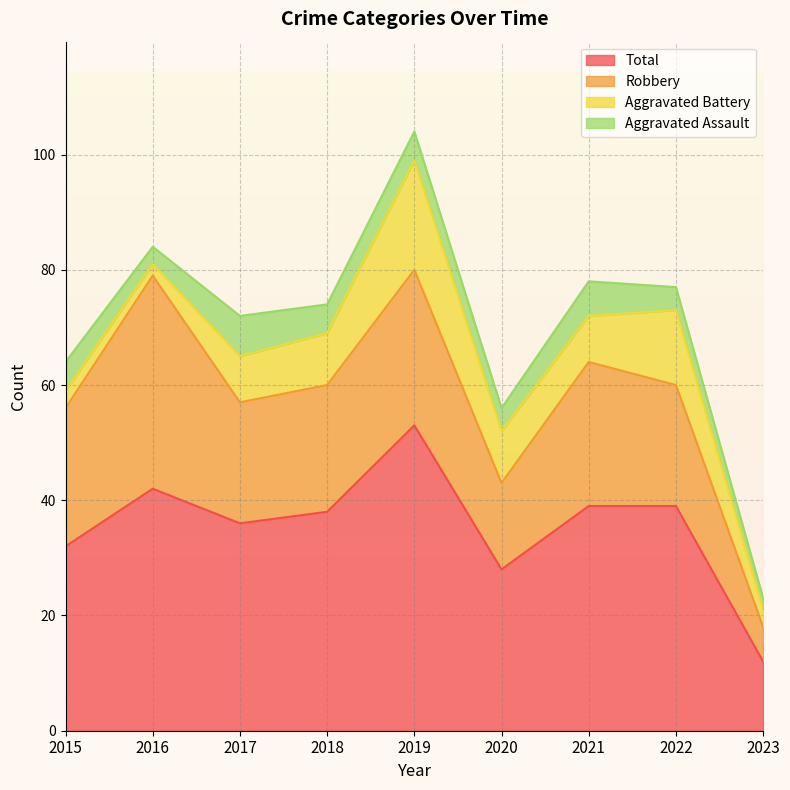

True or false: Aggravated Battery and Robbery cross at least once.

False